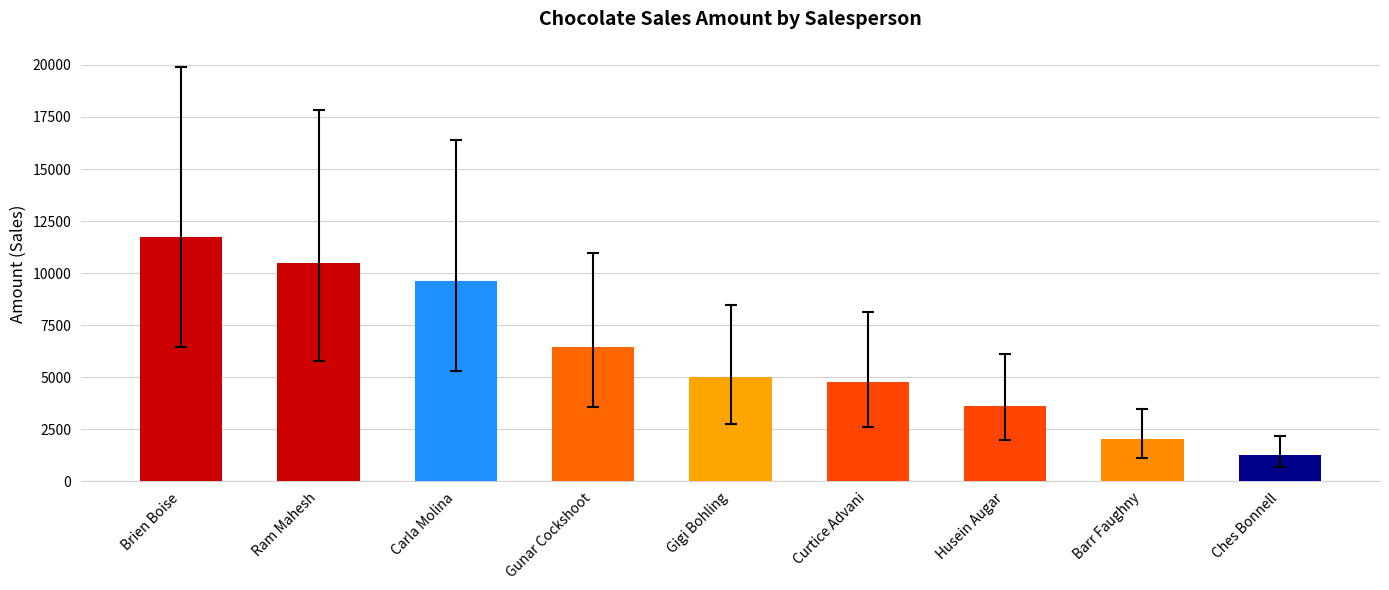

Rank the categories by value from lowest to highest.

Ches Bonnell, Barr Faughny, Husein Augar, Curtice Advani, Gigi Bohling, Gunar Cockshoot, Carla Molina, Ram Mahesh, Brien Boise